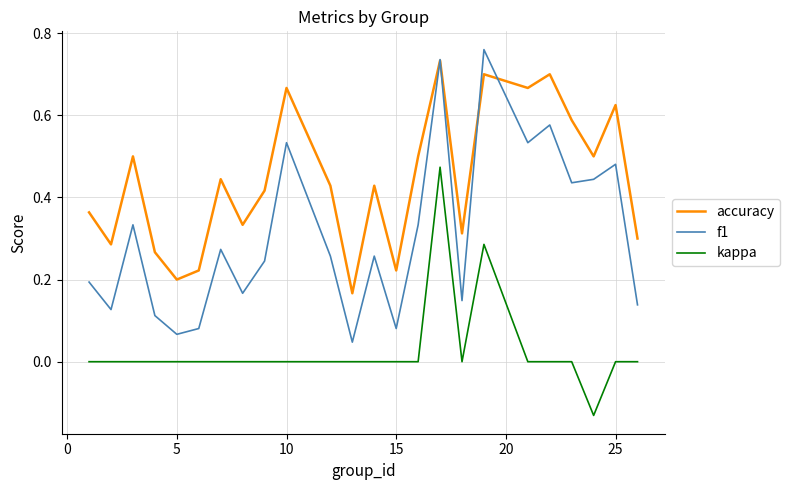

Which series has the largest total across all categories?

accuracy